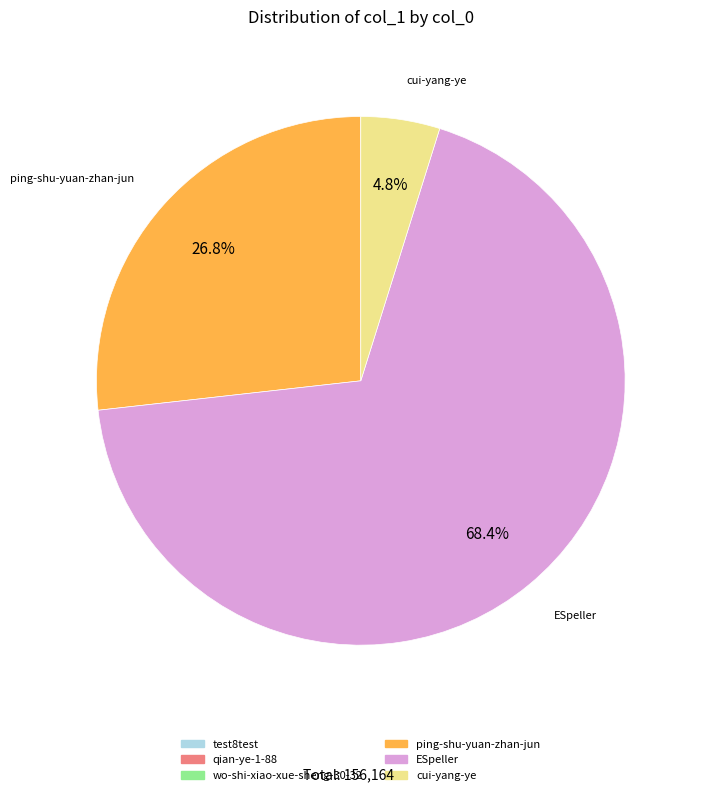

To the nearest percent, what portion does ping-shu-yuan-zhan-jun represent?

27%